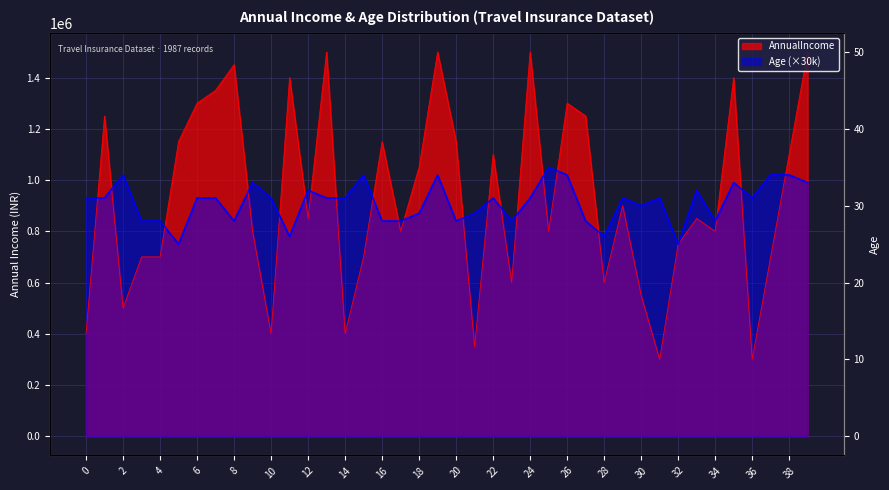

What is the difference between the maximum and minimum values in the AnnualIncome series?

1200000